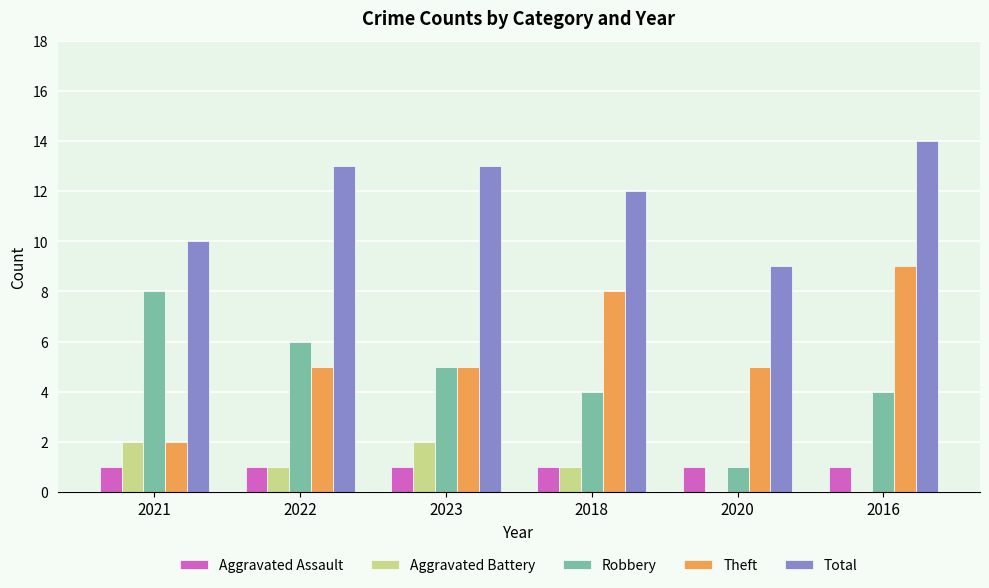

What is the average value of the Total series?

12